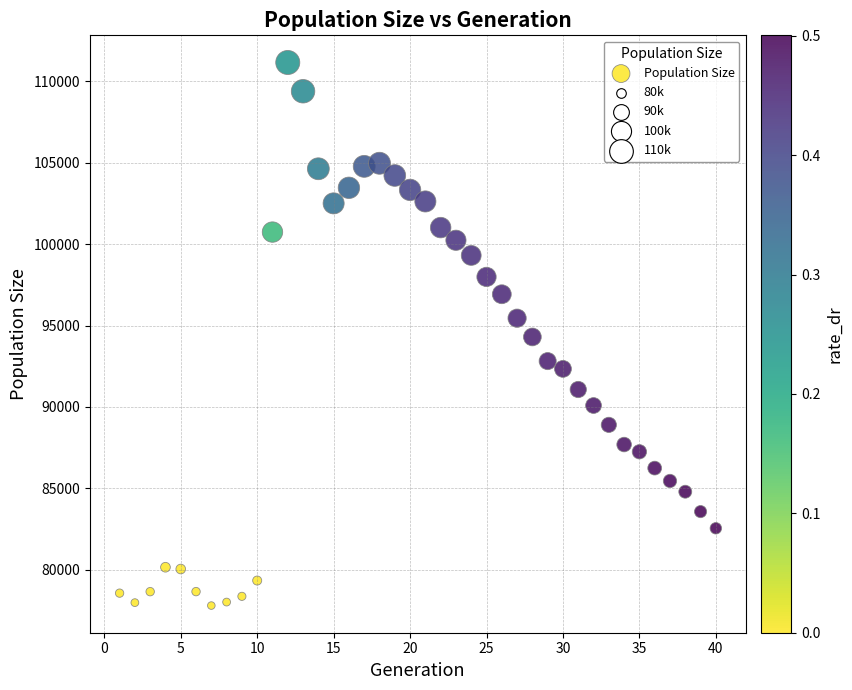

What is the range of Y values (max minus min)?

33376